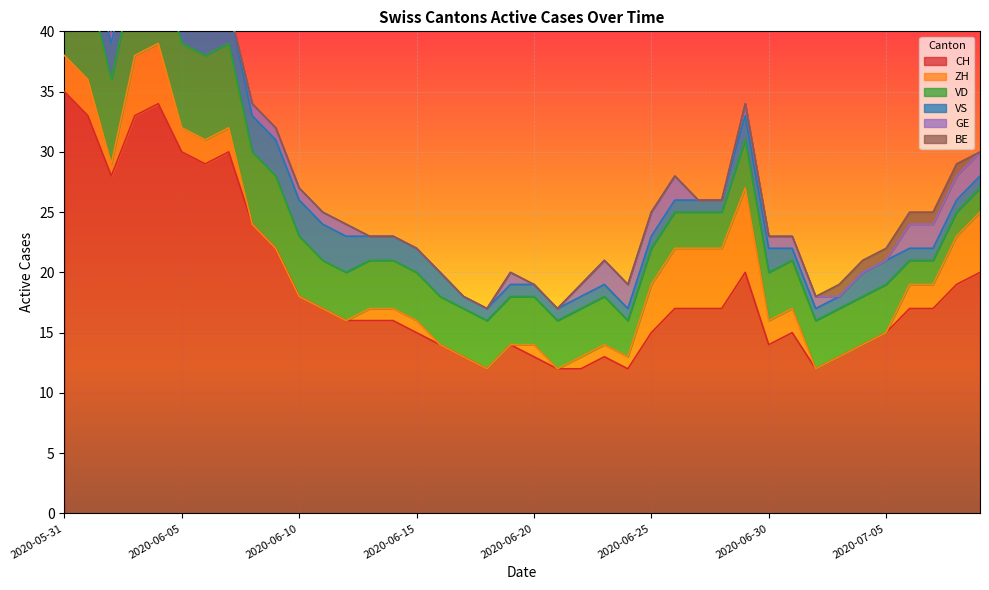

True or false: CH has more than 0 points higher than both neighbors.

True